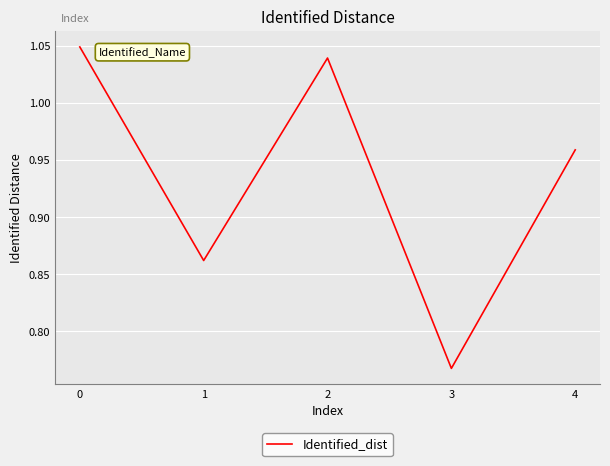

At which category does the data reach its first local peak?

2